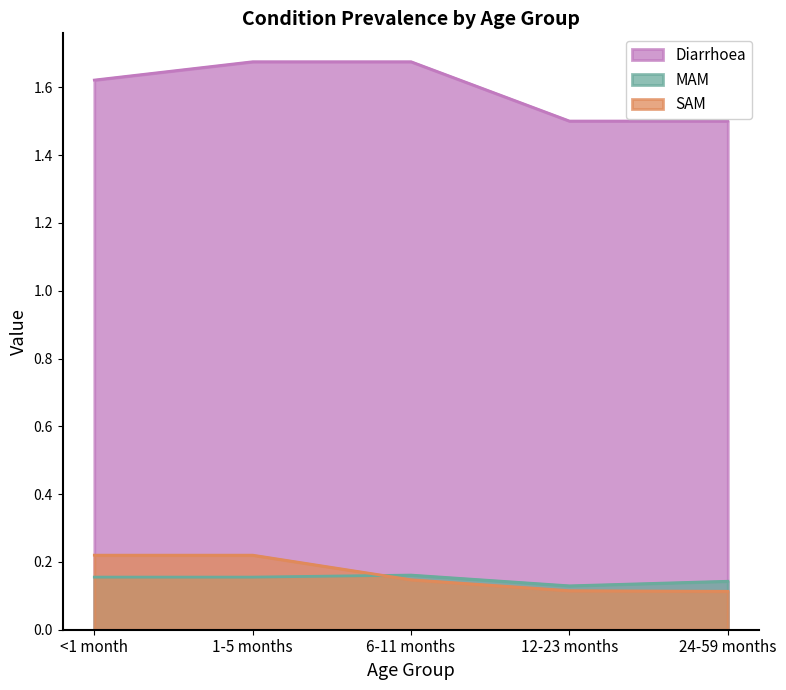

The SAM series shows 0.1 at 24-59 months. True or false?

False